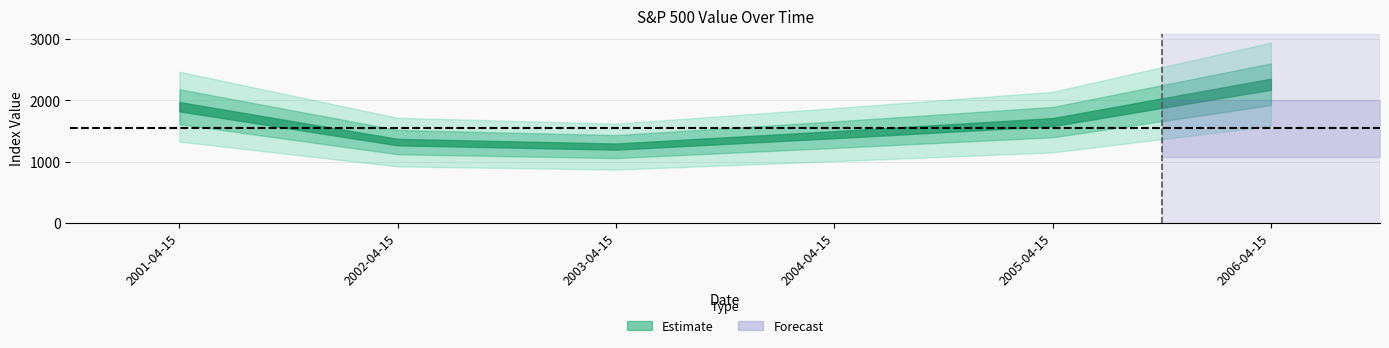

How many lines are shown in the chart?

1